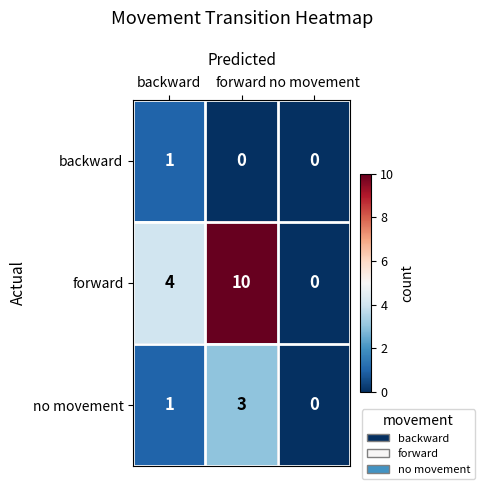

Which category has the lowest value in the no movement series?

no movement